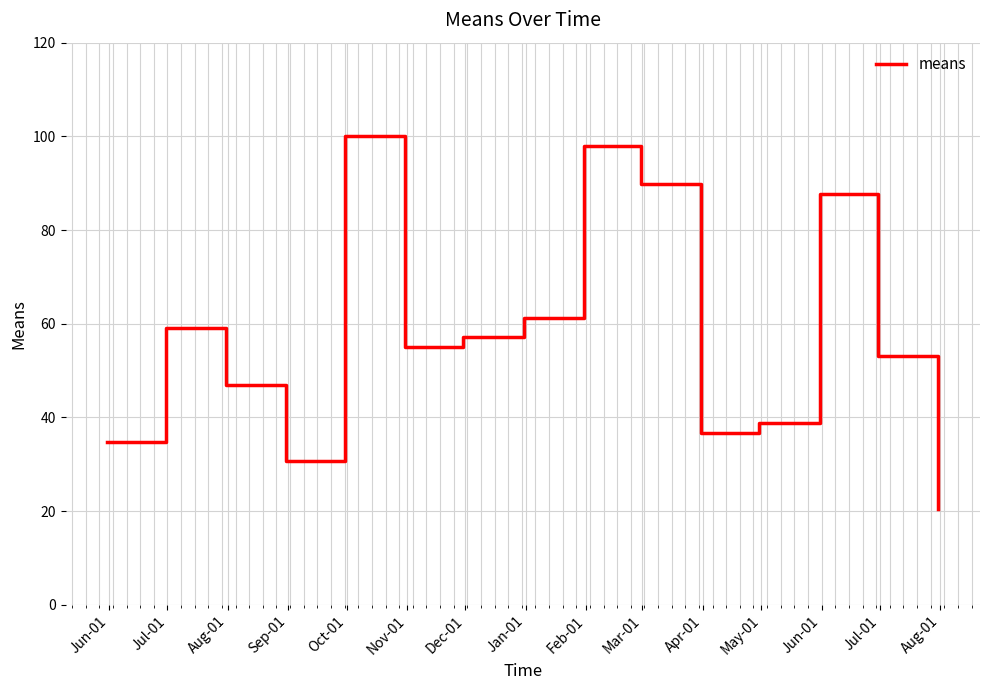

What is the minimum value shown in the chart?

20.4